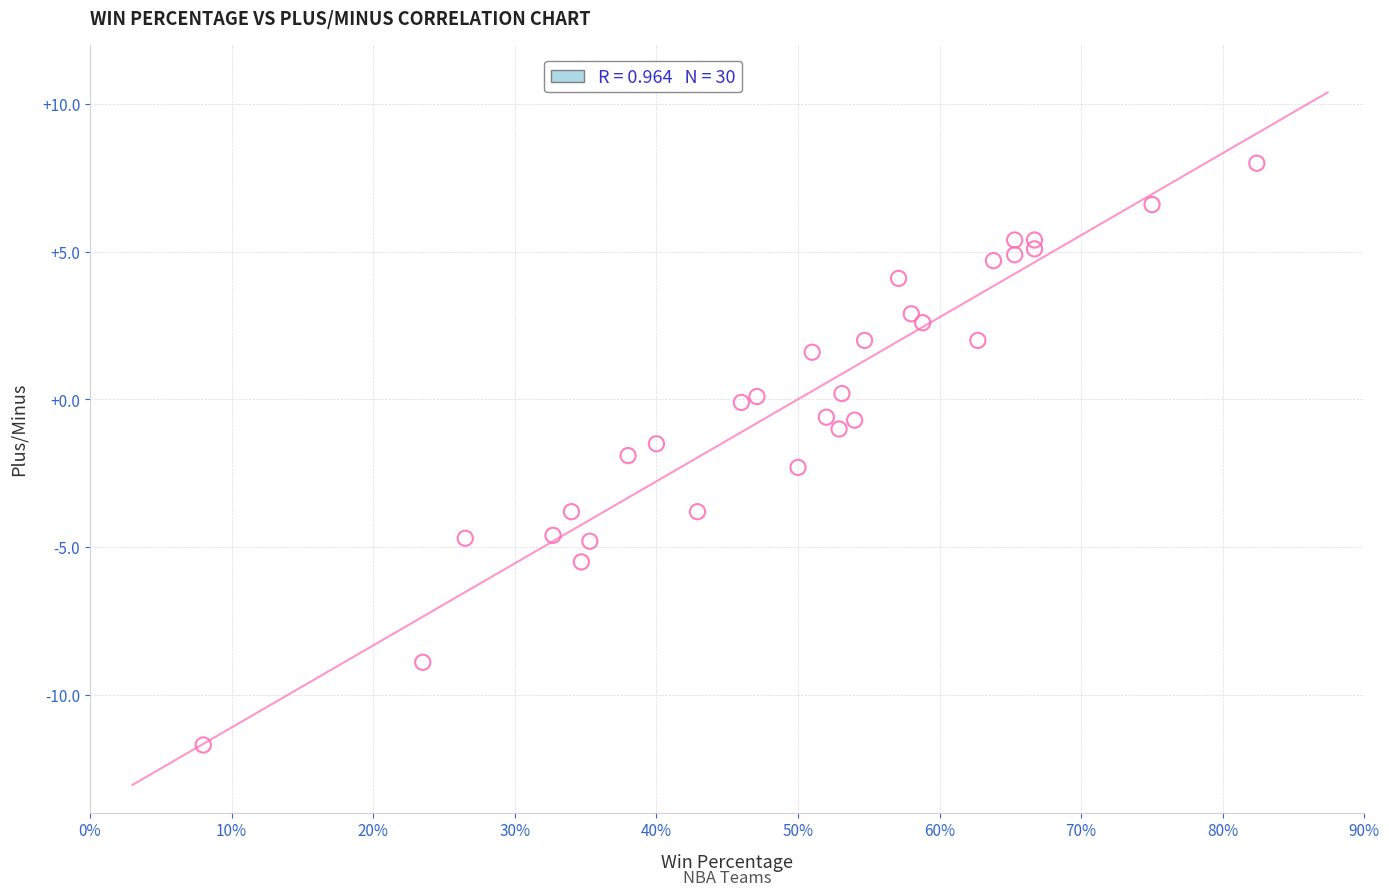

What is the range of X values (max minus min)?

0.7